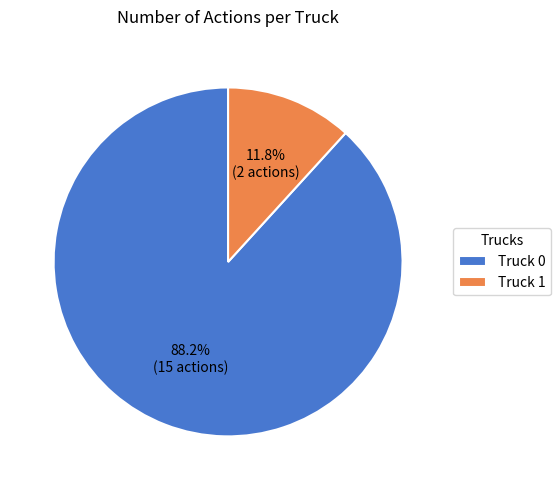

How many slices are in this pie chart?

2